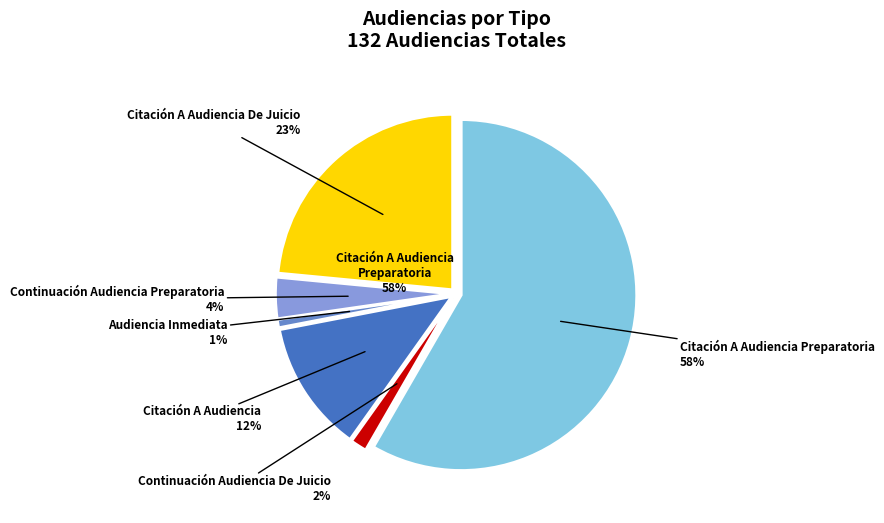

True or false: Audiencia Inmediata accounts for 11% of the total.

False